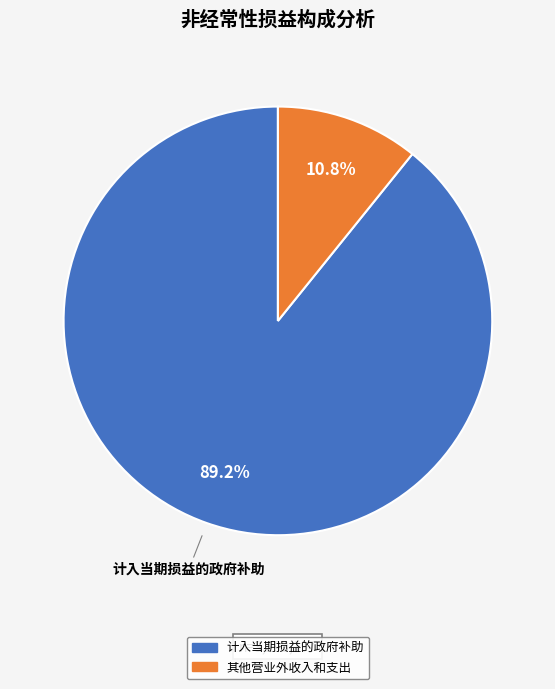

Does any single category account for the majority?

Yes